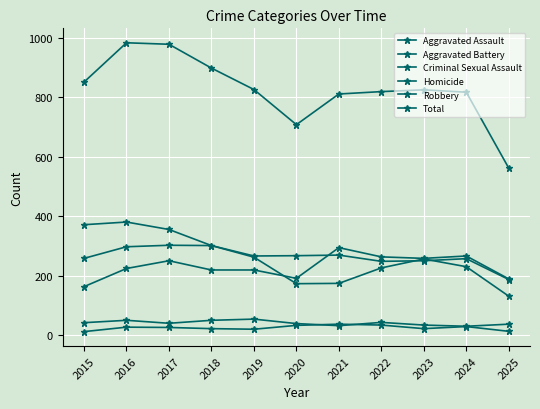

How many series are shown in this chart?

6